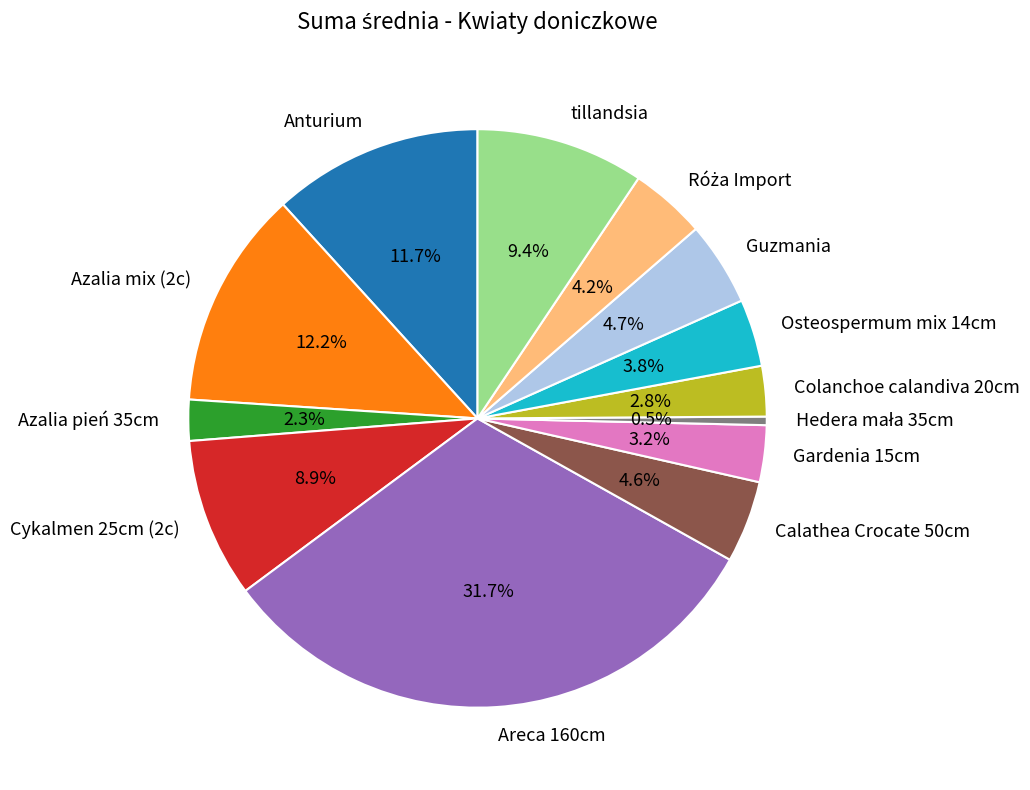

Is the sum of Osteospermum mix 14cm and Gardenia 15cm greater than half?

No